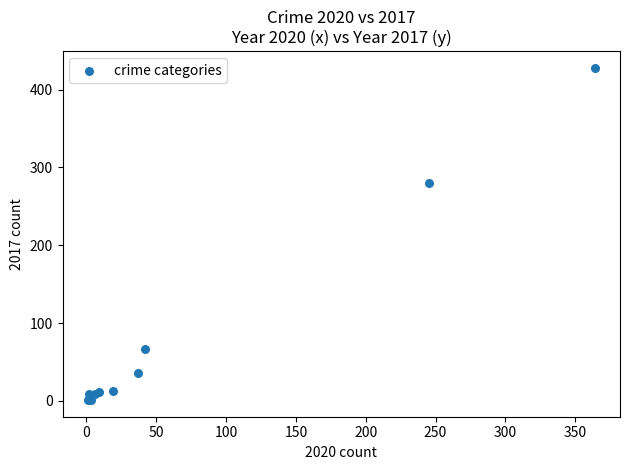

What Y value in the scatter plot is closest to 214?

280